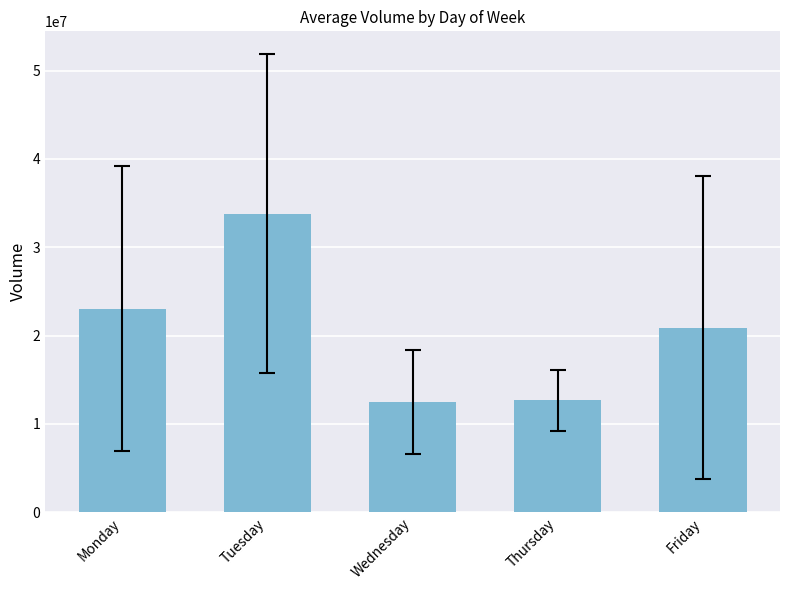

Read the value at Thursday.

12677201.3